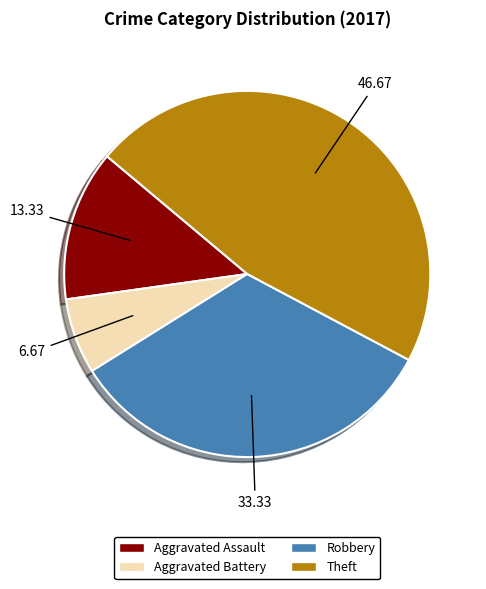

Does any single category account for the majority?

No